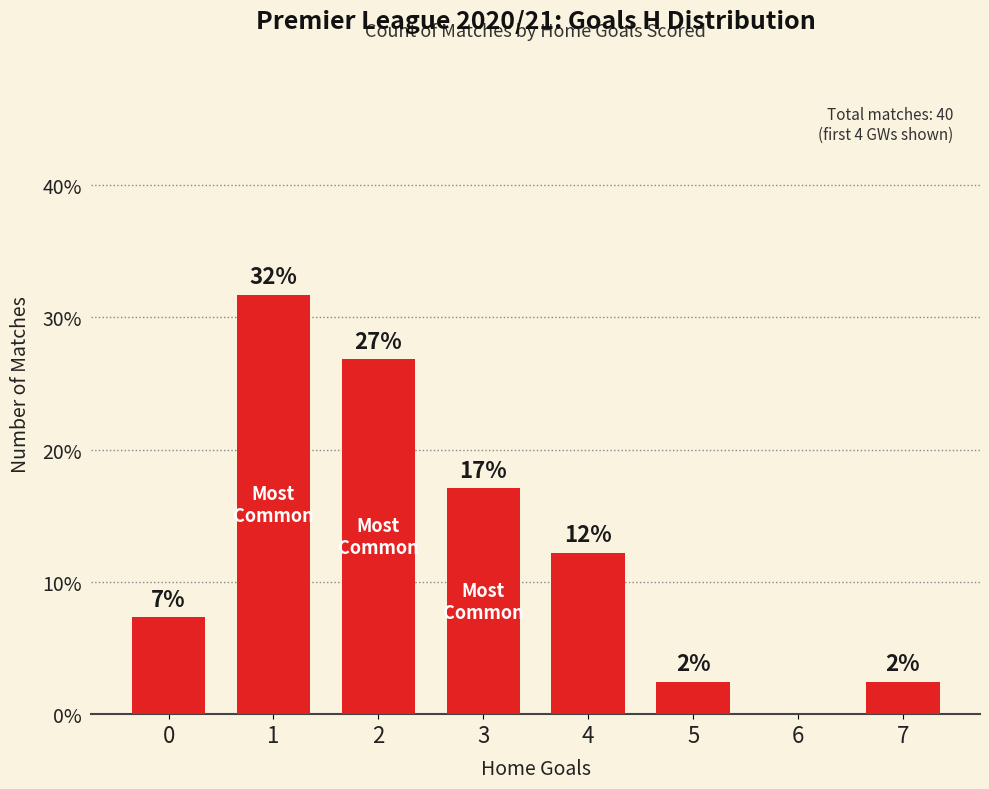

Are the bars horizontal?

No